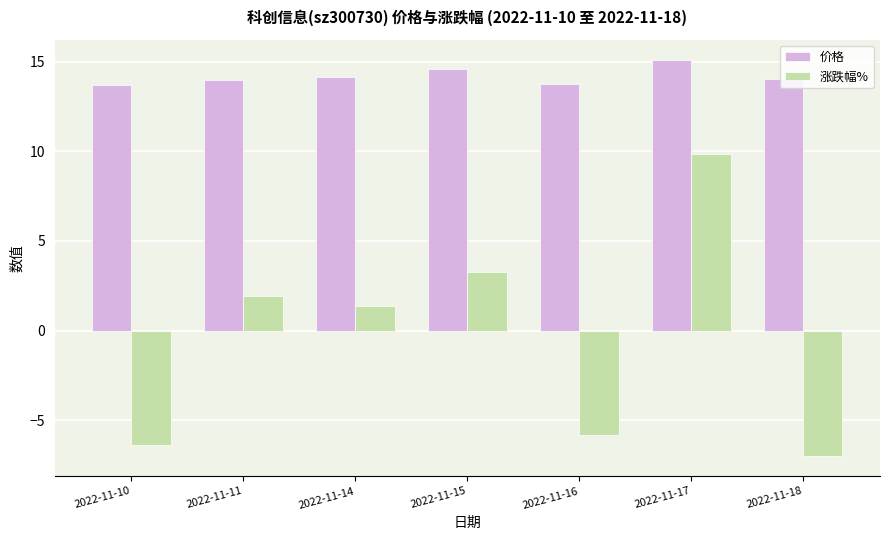

What is the spread (max minus min) of values at 2022-11-17?

5.3